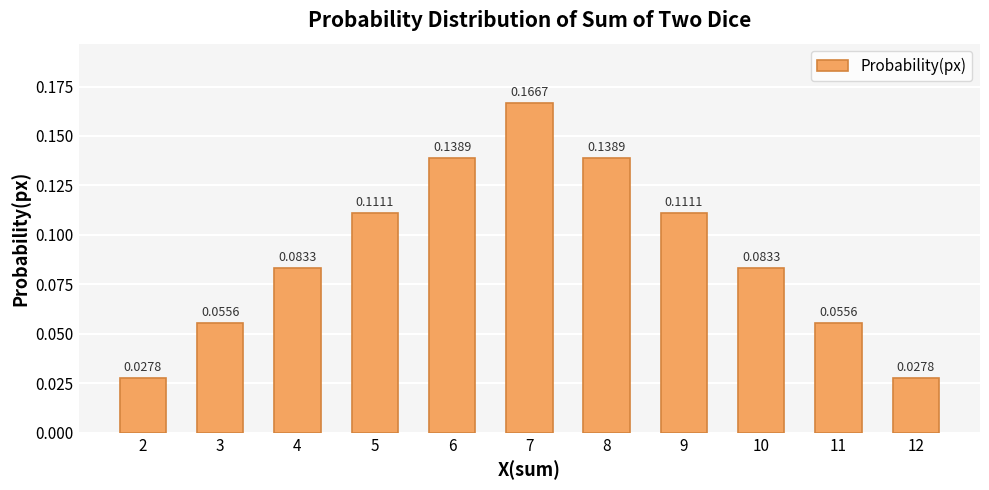

What is the sum of all values?

1.0